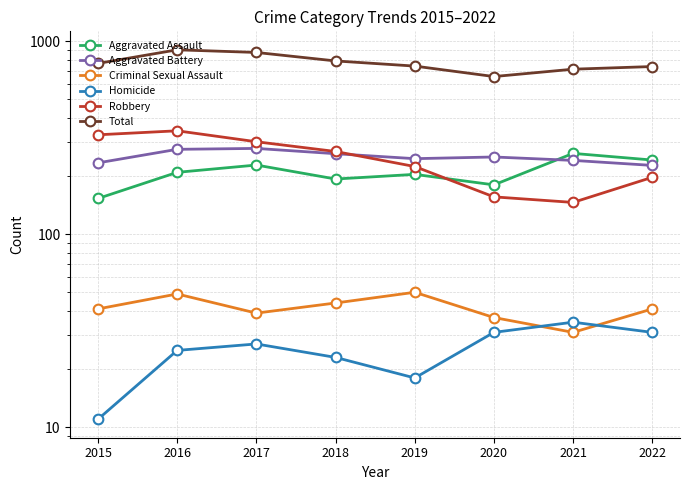

How many distinct data groups are displayed?

6